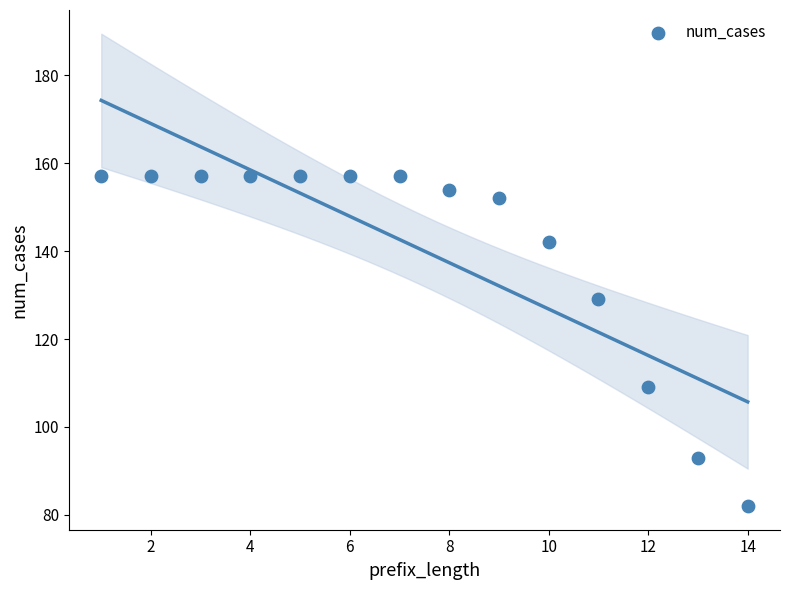

What is the range of Y values (max minus min)?

75